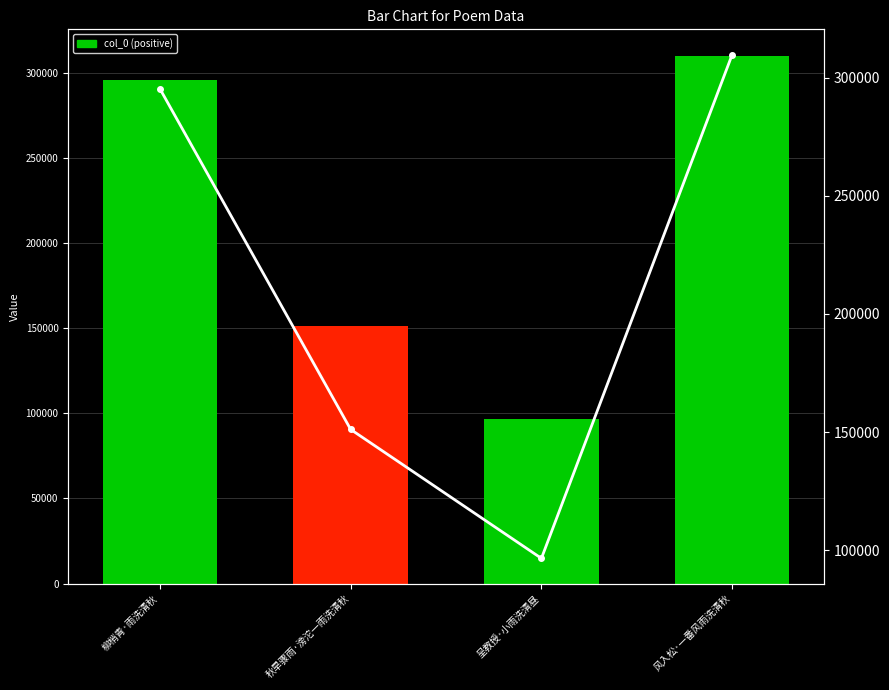

At which label does Trend reach its minimum?

呈教授·小雨洗清昼